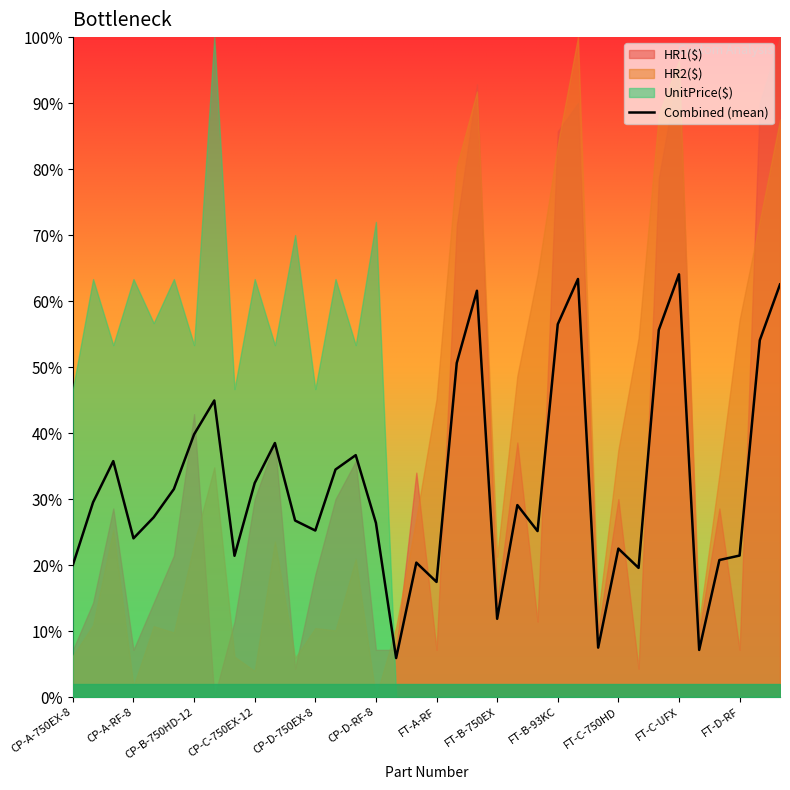

Is it true that the value at 32 is 7.5?

False